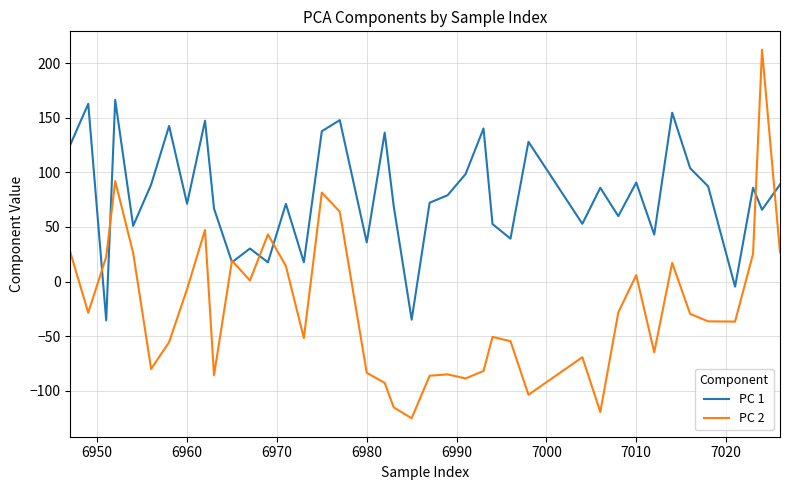

Rank the series by their maximum value, from highest to lowest.

PC 2, PC 1